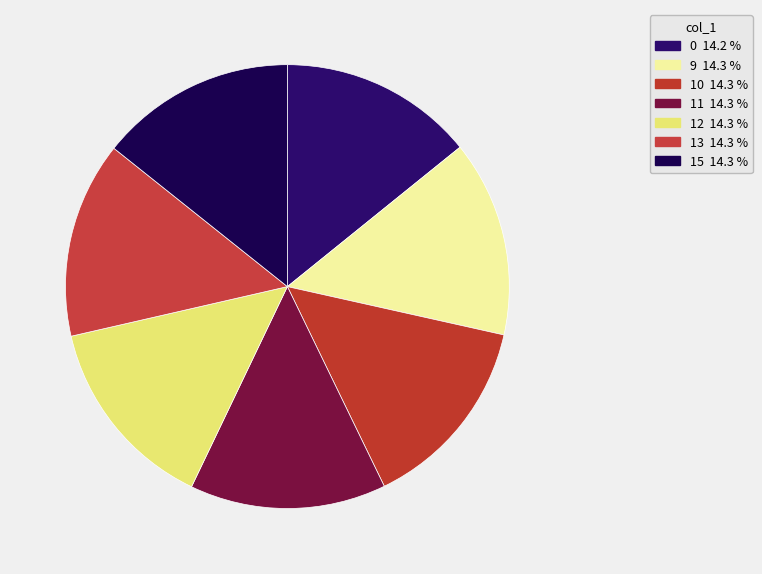

To the nearest percent, what percentage of the pie is 12?

14%